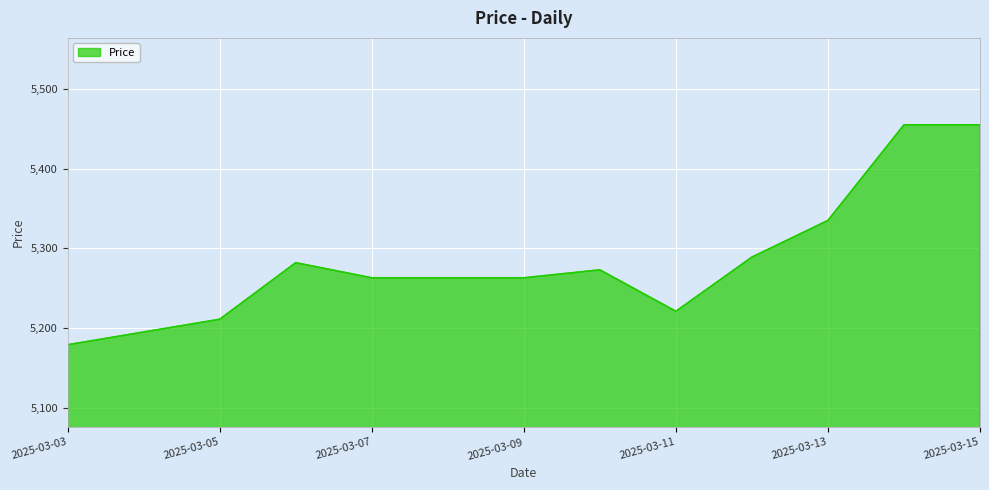

What is the minimum value shown in the chart?

5179